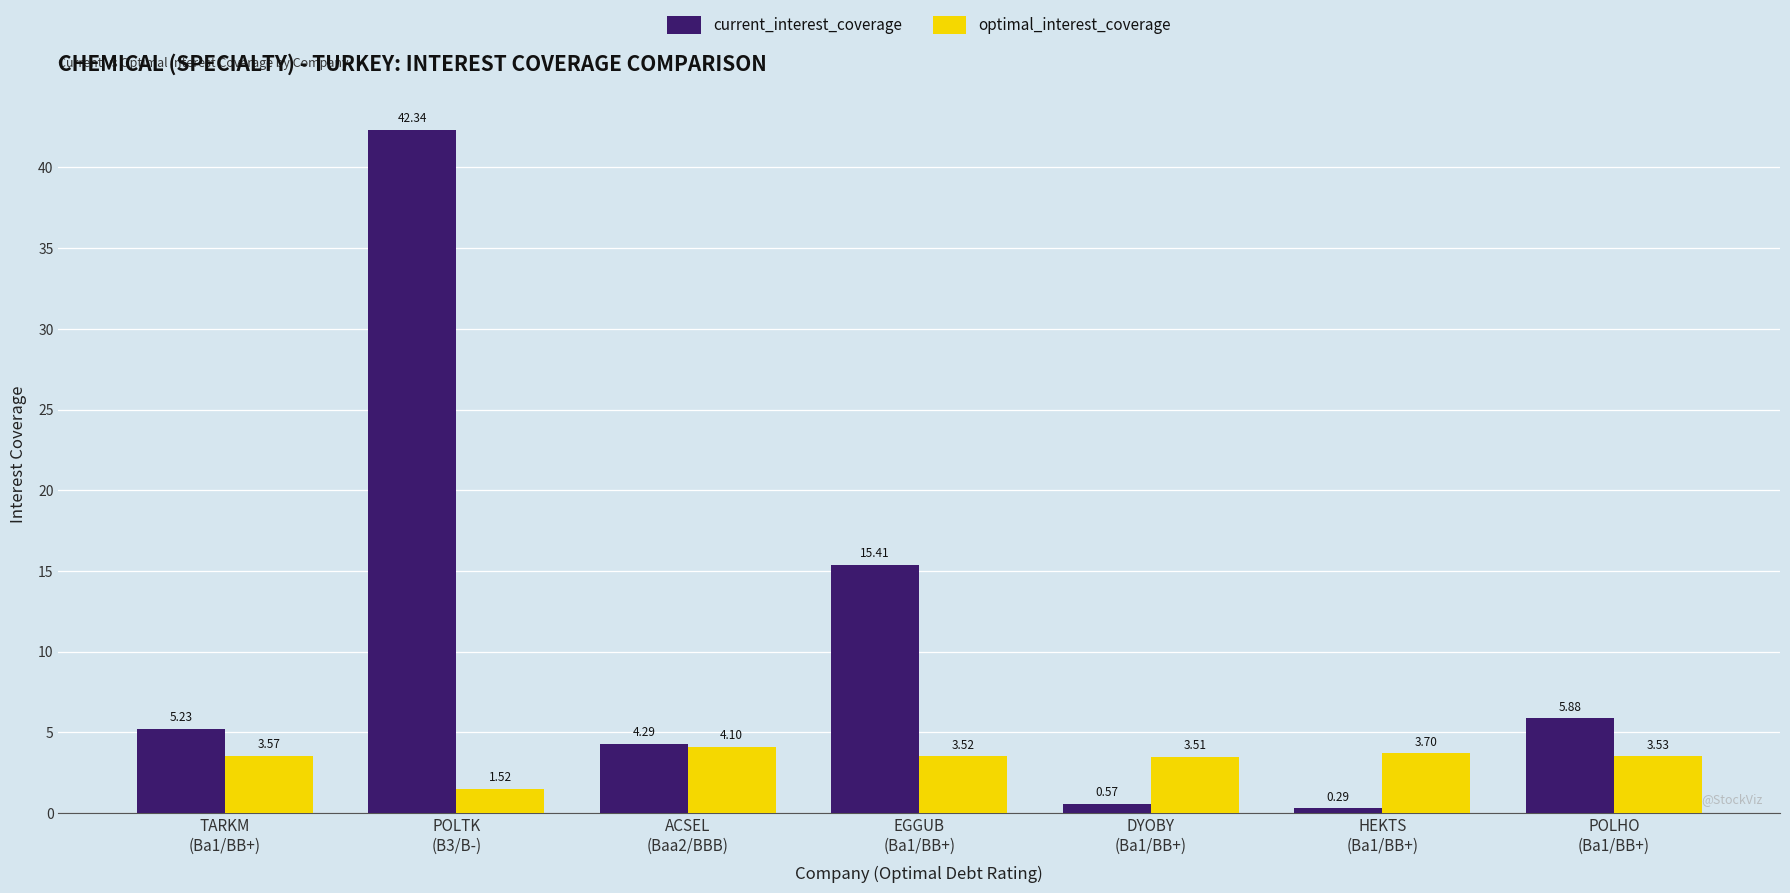

What is the label of the 7th bar from the left?

POLHO
(Ba1/BB+)